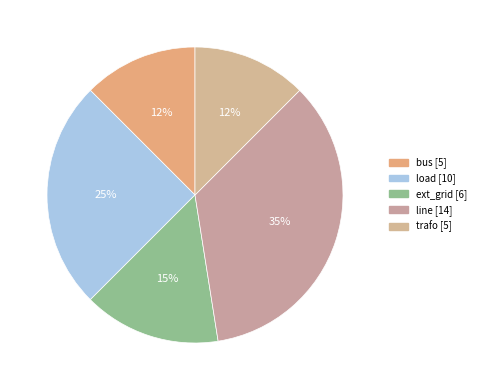

How many slices are in this pie chart?

5